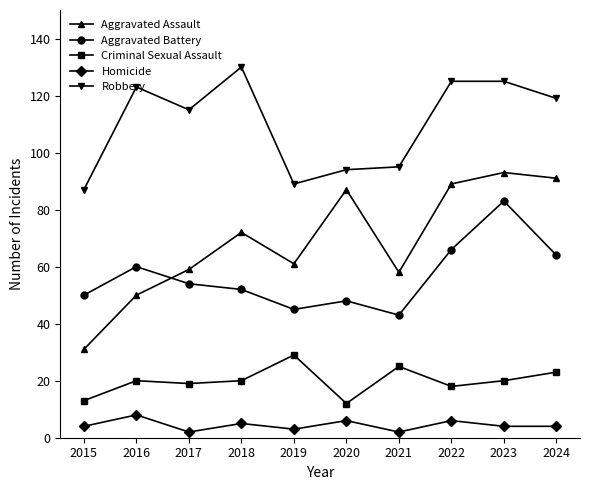

Which category has the highest value across all series?

2018